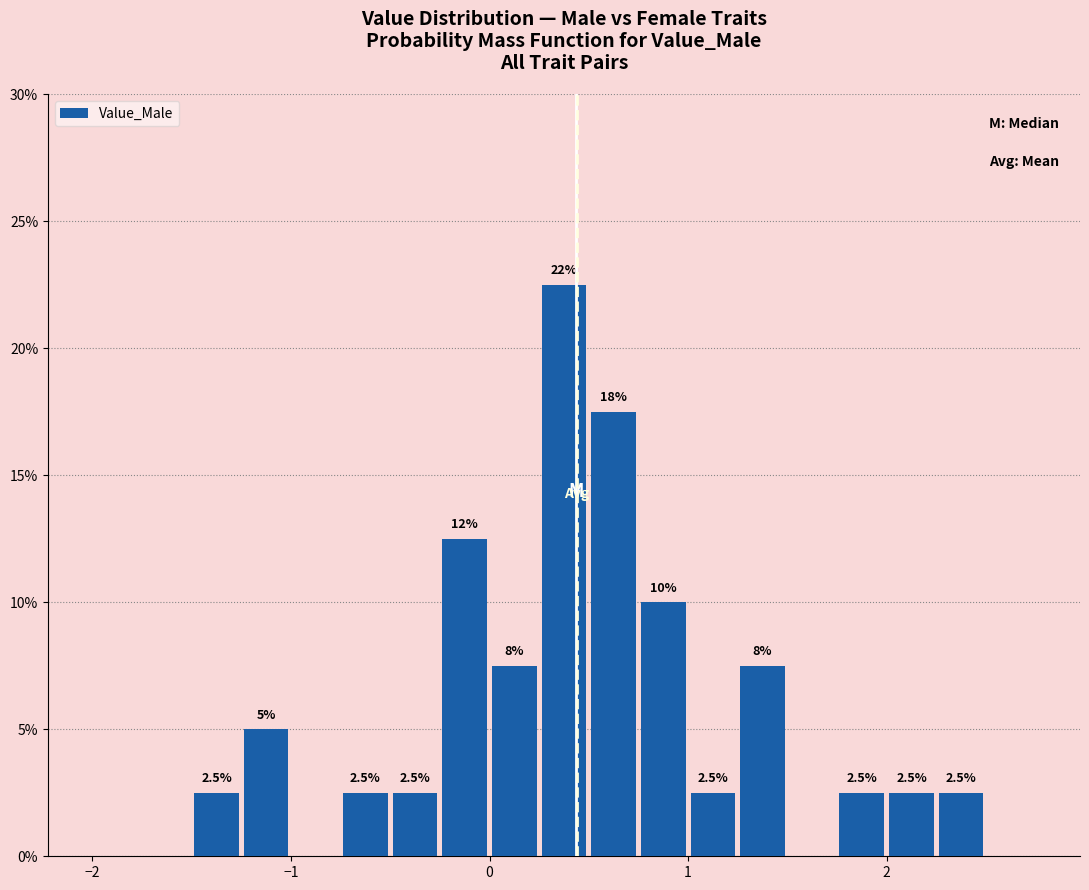

Around what value on the x-axis is the tallest bar? Give the approximate position of its centre, as read against the axis.

0.4